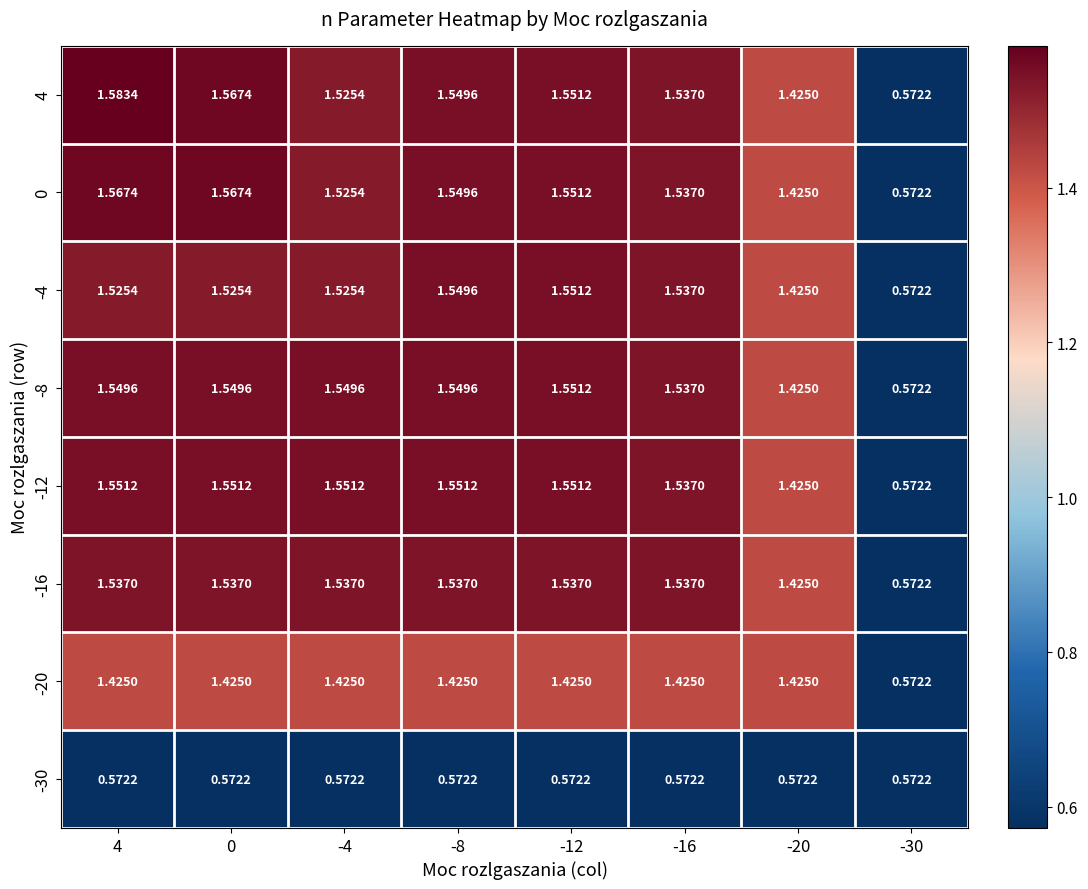

How many values in the -12 series exceed 1?

7